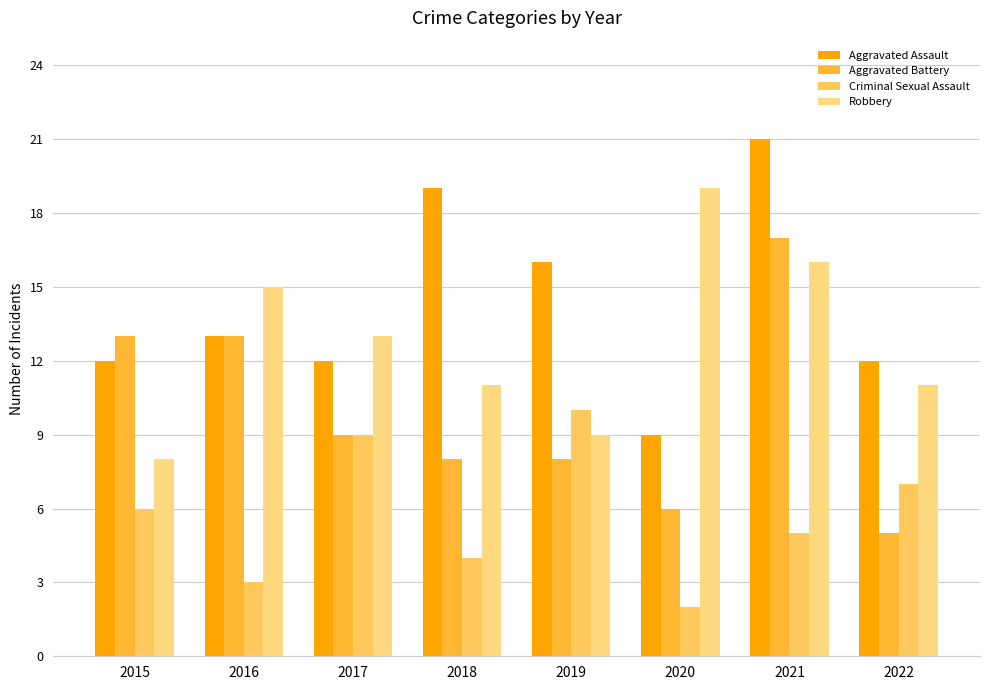

What is the minimum value shown in the chart?

2